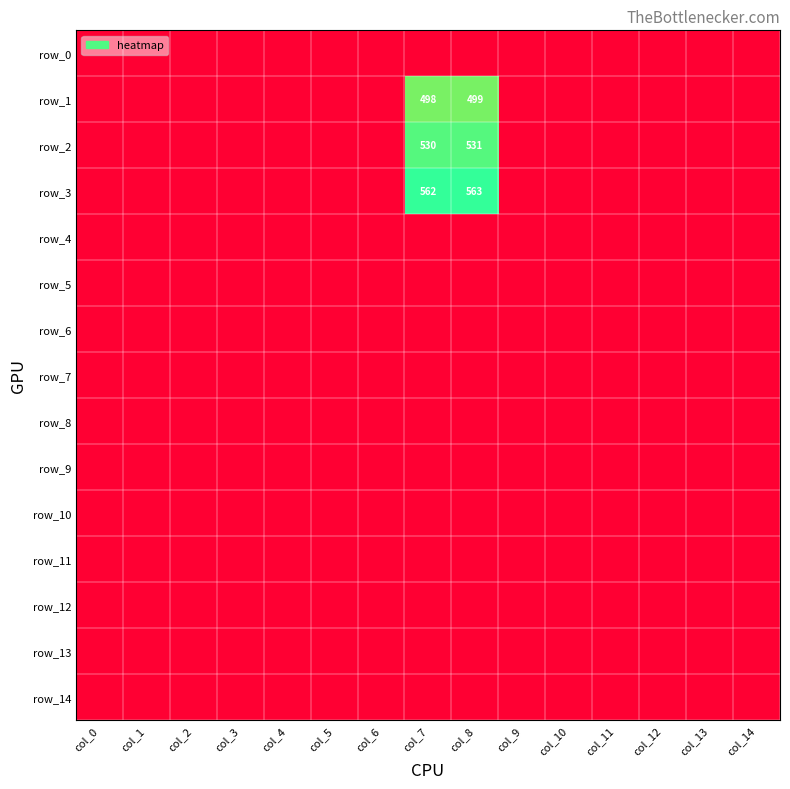

Reading left to right, transcribe all the data shown in this chart.

row_0: -1	-1	-1	-1	-1	-1	-1	-1	-1	-1	-1	-1	-1	-1	-1
row_1: -1	-1	-1	-1	-1	-1	-1	498	499	-1	-1	-1	-1	-1	-1
row_2: -1	-1	-1	-1	-1	-1	-1	530	531	-1	-1	-1	-1	-1	-1
row_3: -1	-1	-1	-1	-1	-1	-1	562	563	-1	-1	-1	-1	-1	-1
row_4: -1	-1	-1	-1	-1	-1	-1	-1	-1	-1	-1	-1	-1	-1	-1
row_5: -1	-1	-1	-1	-1	-1	-1	-1	-1	-1	-1	-1	-1	-1	-1
row_6: -1	-1	-1	-1	-1	-1	-1	-1	-1	-1	-1	-1	-1	-1	-1
row_7: -1	-1	-1	-1	-1	-1	-1	-1	-1	-1	-1	-1	-1	-1	-1
row_8: -1	-1	-1	-1	-1	-1	-1	-1	-1	-1	-1	-1	-1	-1	-1
row_9: -1	-1	-1	-1	-1	-1	-1	-1	-1	-1	-1	-1	-1	-1	-1
row_10: -1	-1	-1	-1	-1	-1	-1	-1	-1	-1	-1	-1	-1	-1	-1
row_11: -1	-1	-1	-1	-1	-1	-1	-1	-1	-1	-1	-1	-1	-1	-1
row_12: -1	-1	-1	-1	-1	-1	-1	-1	-1	-1	-1	-1	-1	-1	-1
row_13: -1	-1	-1	-1	-1	-1	-1	-1	-1	-1	-1	-1	-1	-1	-1
row_14: -1	-1	-1	-1	-1	-1	-1	-1	-1	-1	-1	-1	-1	-1	-1